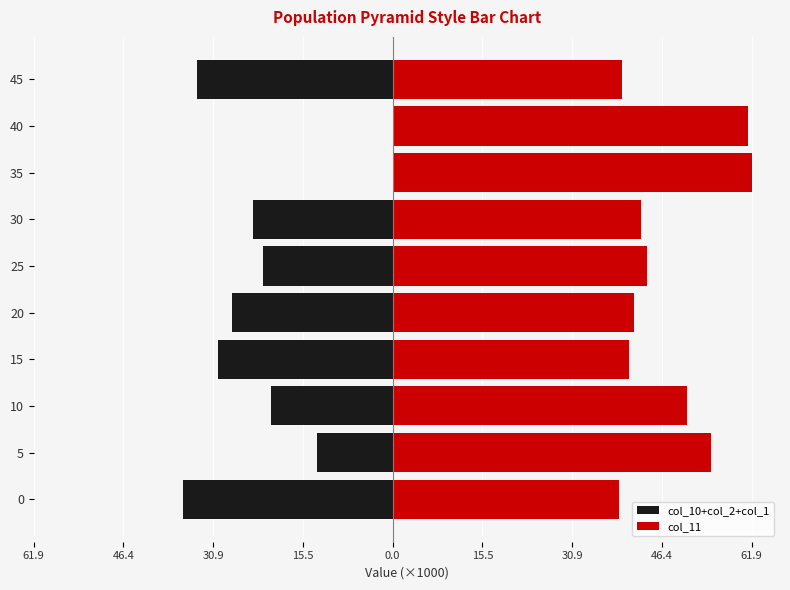

Rank the series by their average value, from highest to lowest.

col_11, col_10+col_2+col_1